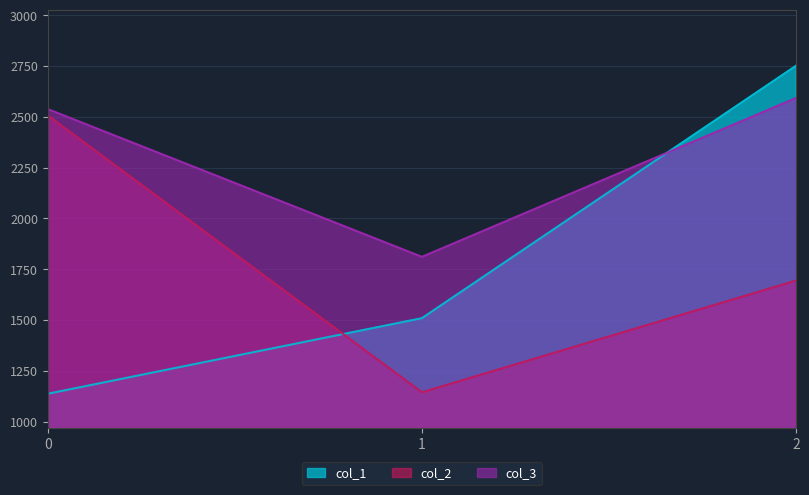

At which category is the sum across all series the highest?

2